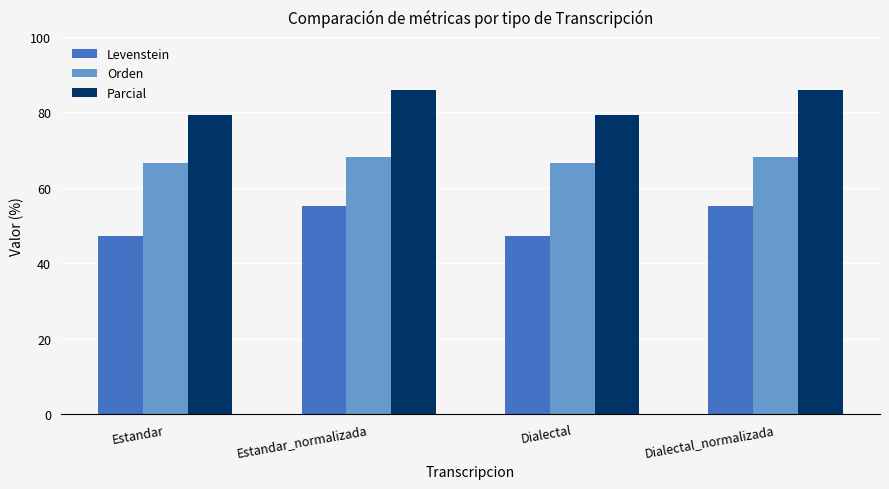

What is the difference between the second highest and second lowest values in the Parcial series?

6.7